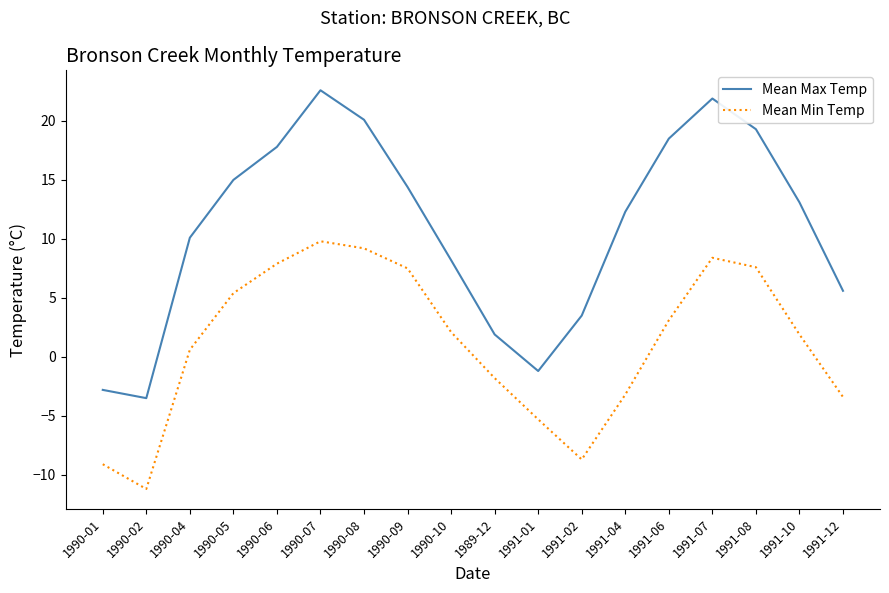

How many distinct data groups are displayed?

2